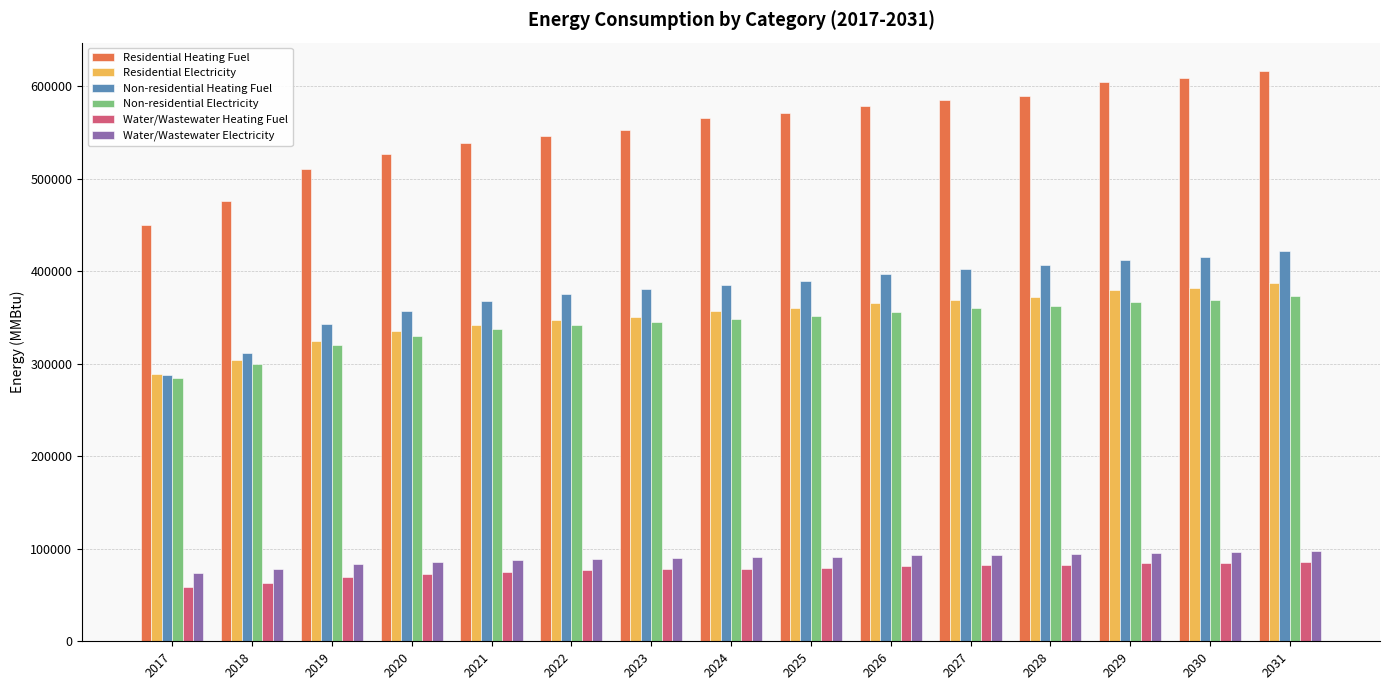

What is the minimum value for Residential Electricity?

288468.2